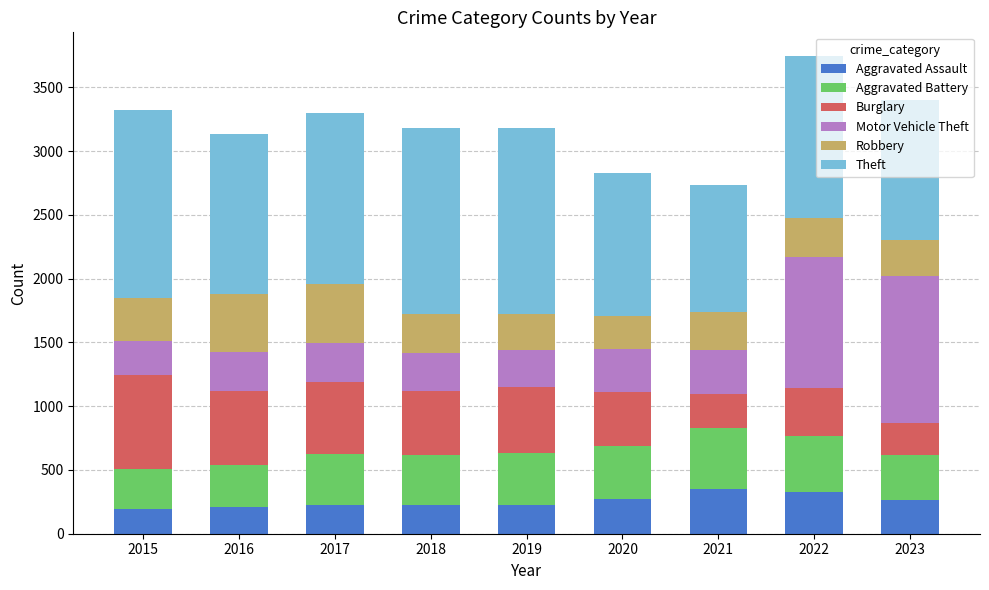

What is the difference between the second highest and second lowest values in the Aggravated Assault series?

121